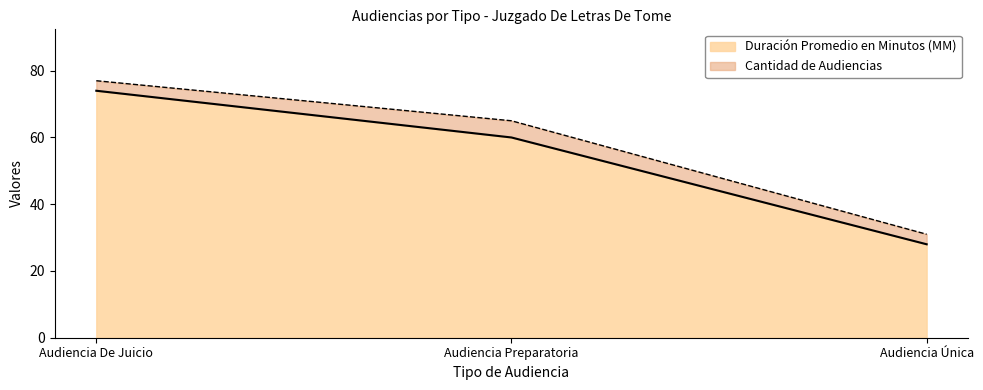

Count the values in the range 28 to 74.

3